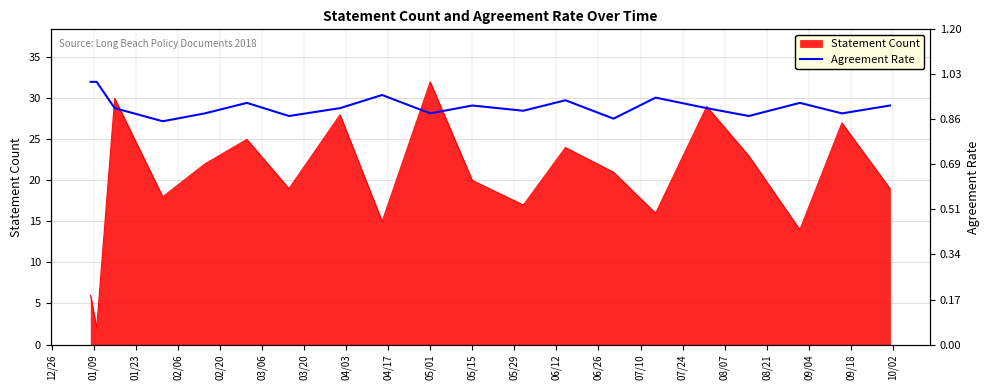

What is the highest value of the Statement Count series?

32